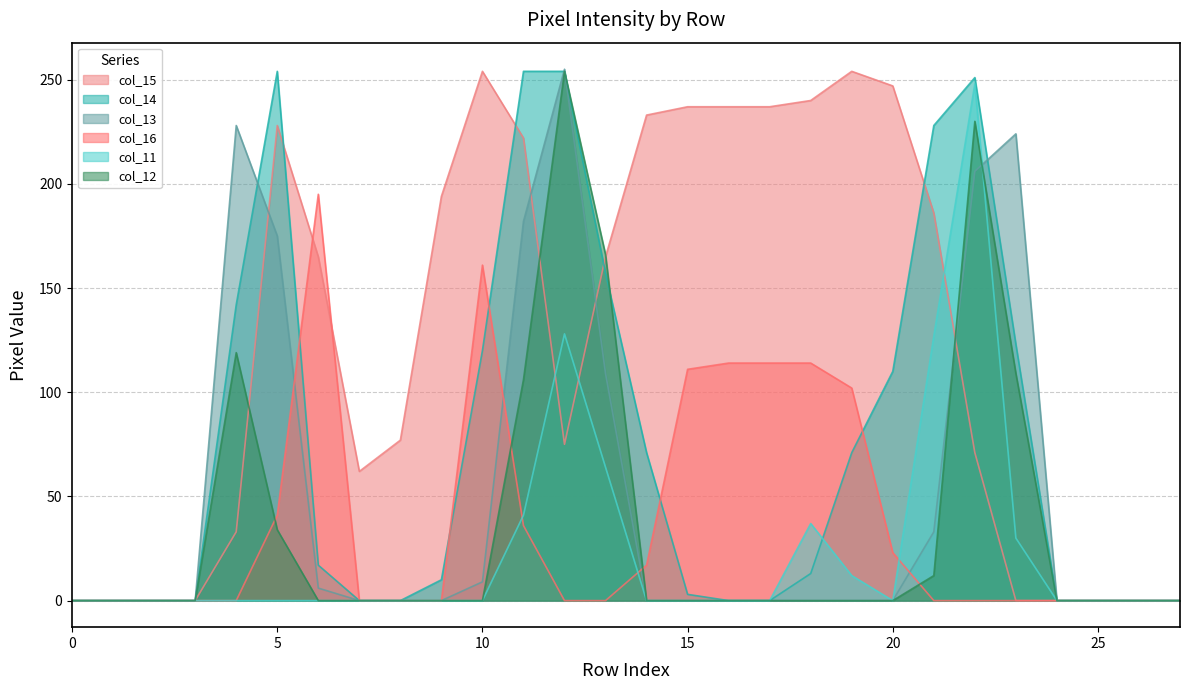

Does the chart display data point markers on the line(s)?

No